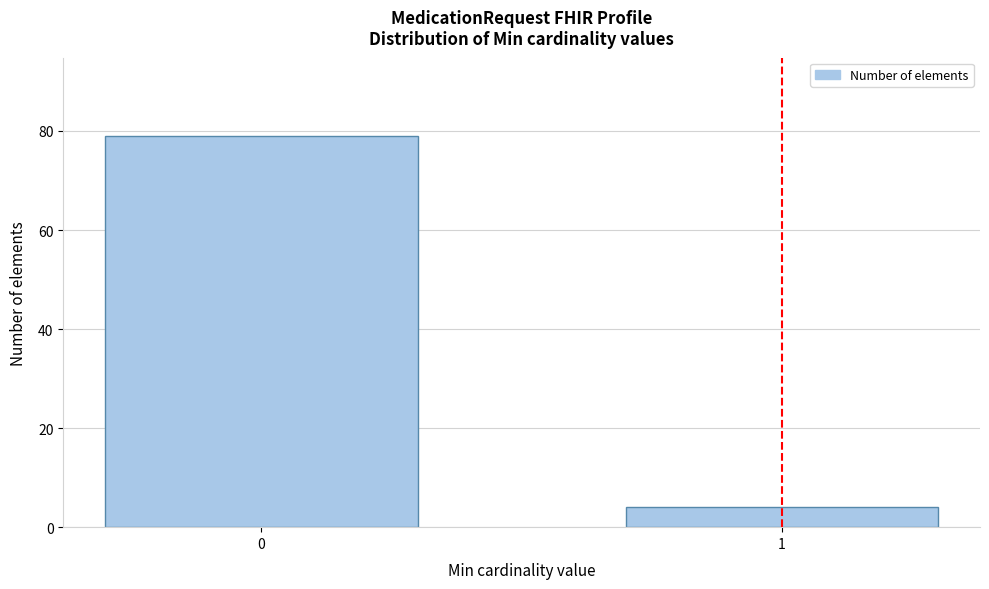

Reading left to right, list all the values displayed in this chart.

79	4